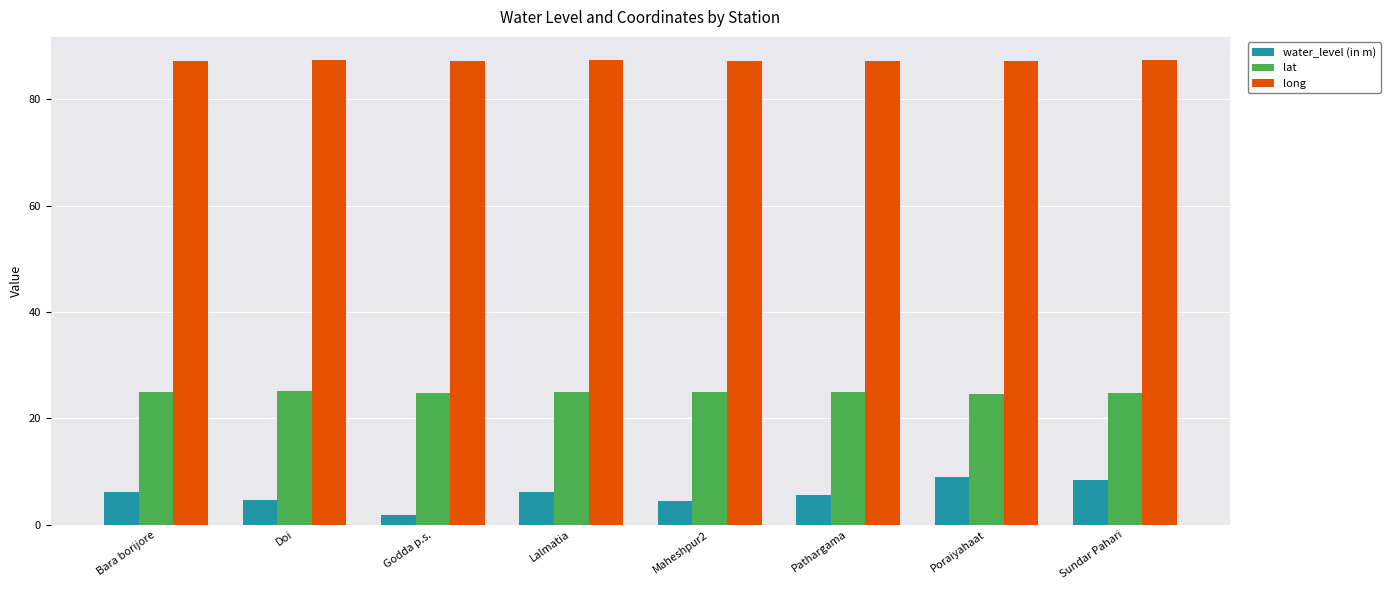

What is the greatest value displayed?

87.4